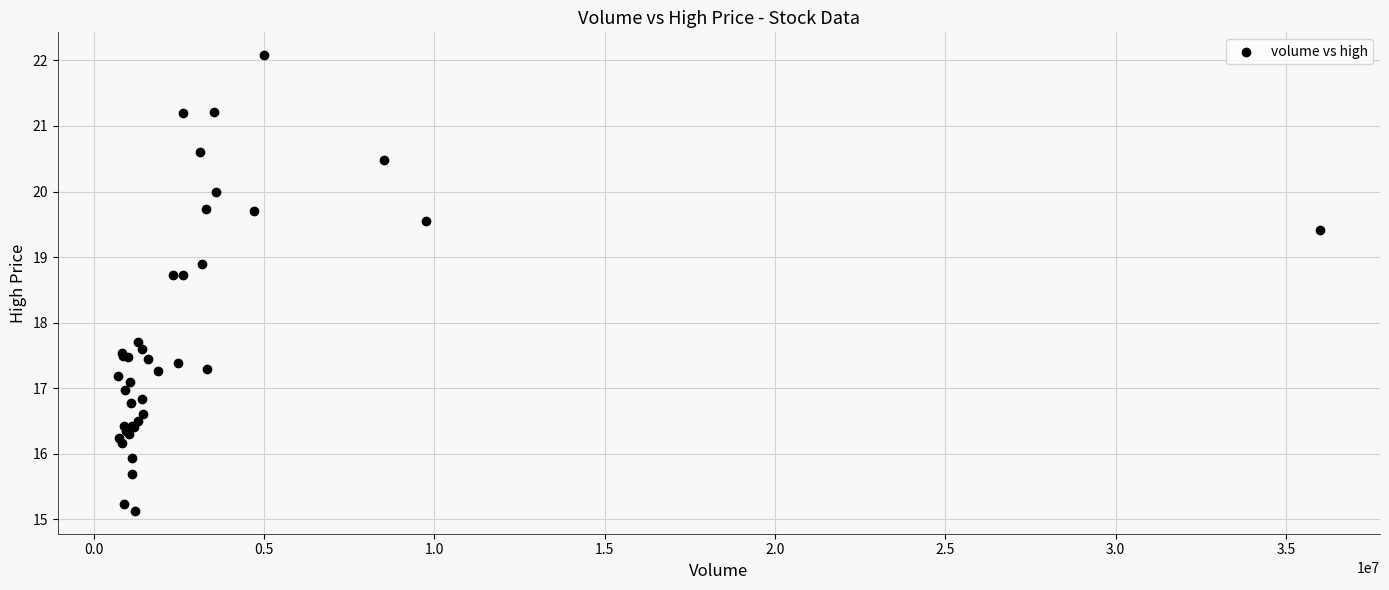

What Y value in the scatter plot is closest to 18?

17.7